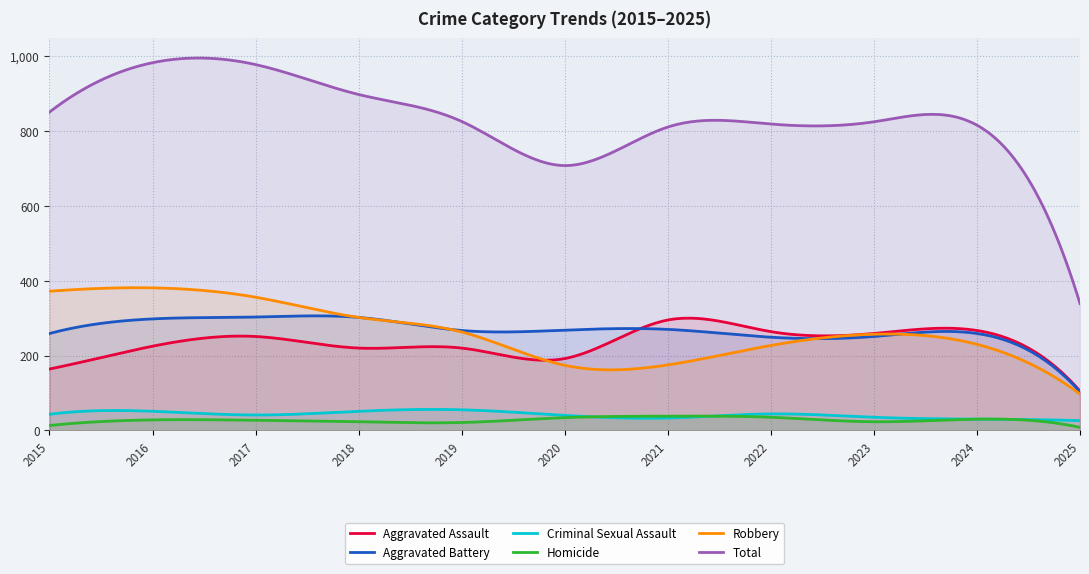

What is the sum of the Aggravated Assault values at 2018 and 2015?

384